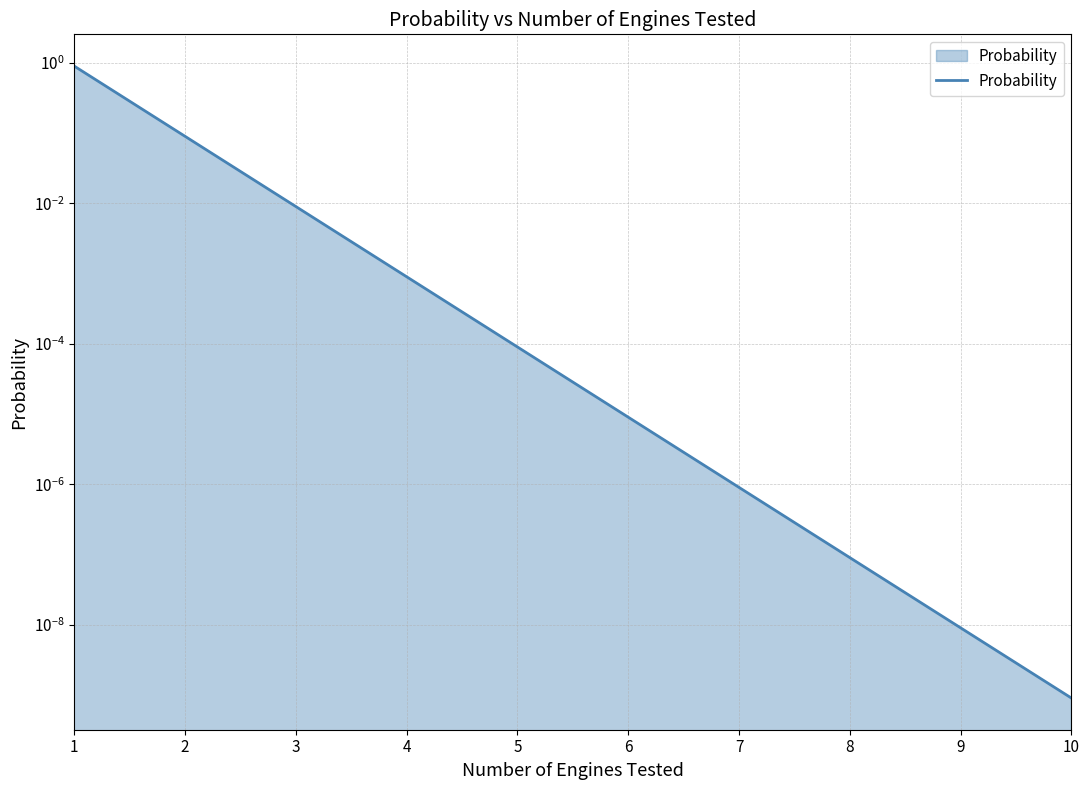

What is the maximum value shown in the chart?

0.9